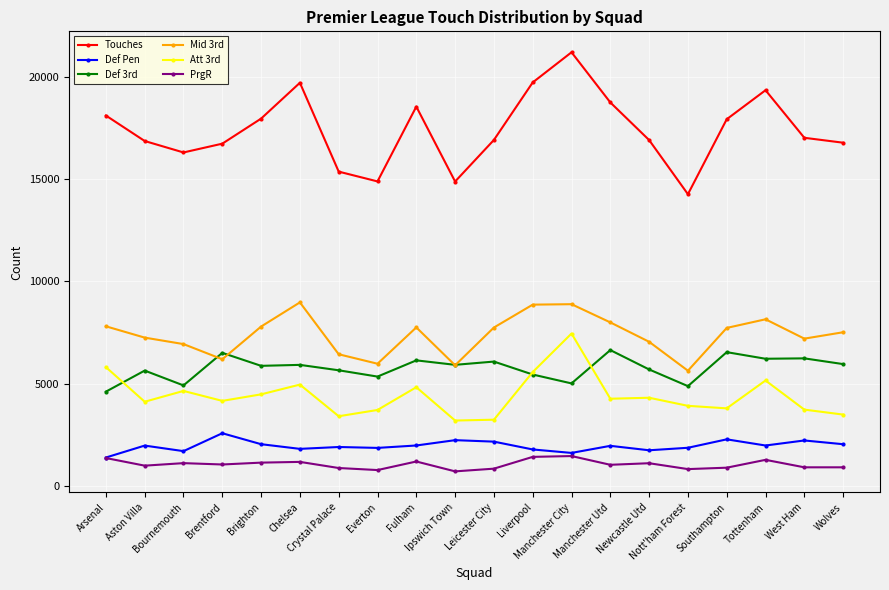

In Touches, how many points are higher than both neighbors (excluding endpoints)?

4